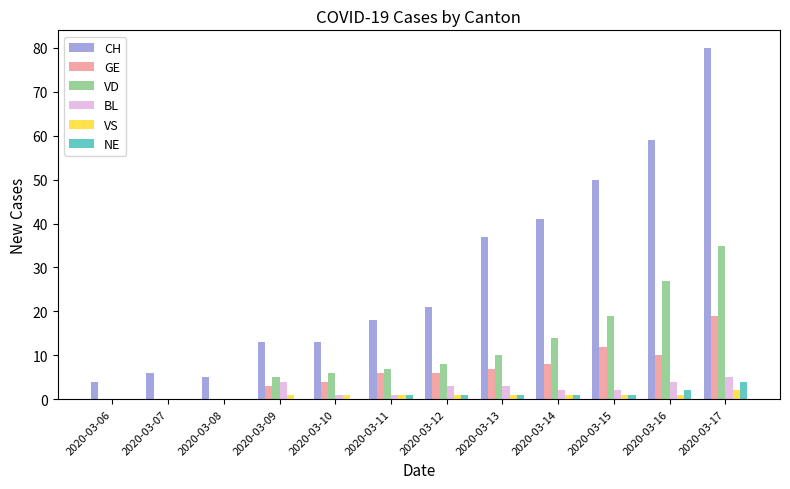

The value of GE at 2020-03-12 is 6. True or false?

True